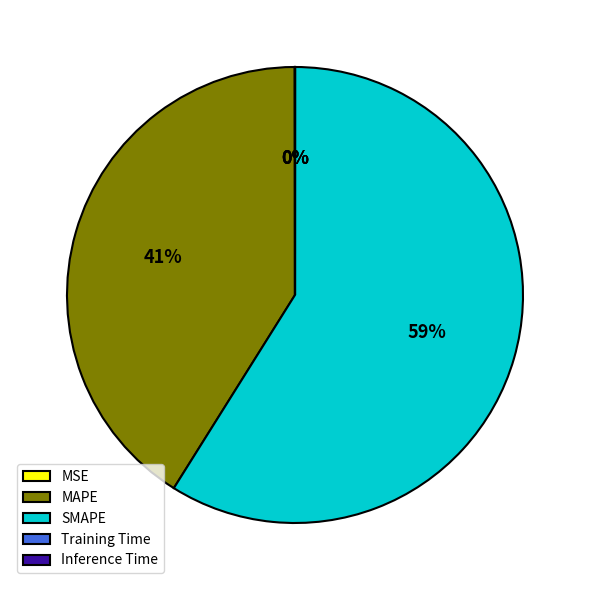

To the nearest percent, what portion does SMAPE represent?

59%